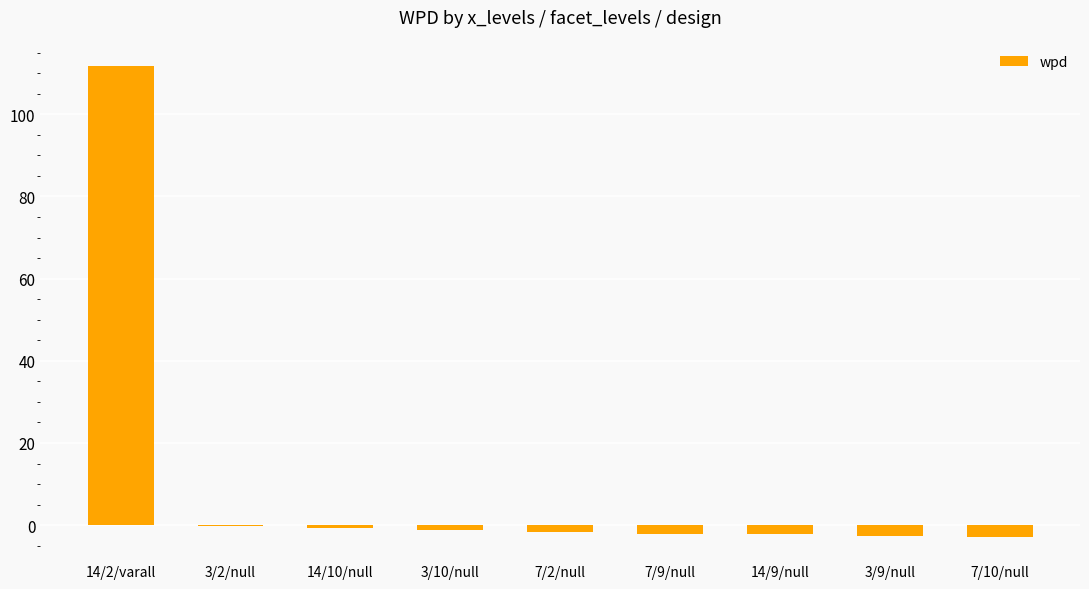

Which label corresponds to the largest value in the chart?

14/2/varall